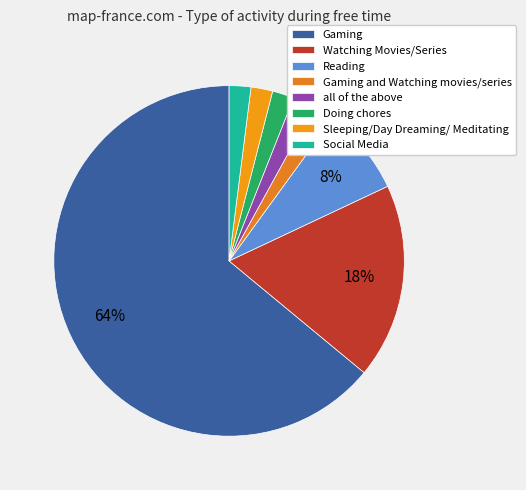

Combined, do Watching Movies/Series and Gaming and Watching movies/series account for over 50%?

No